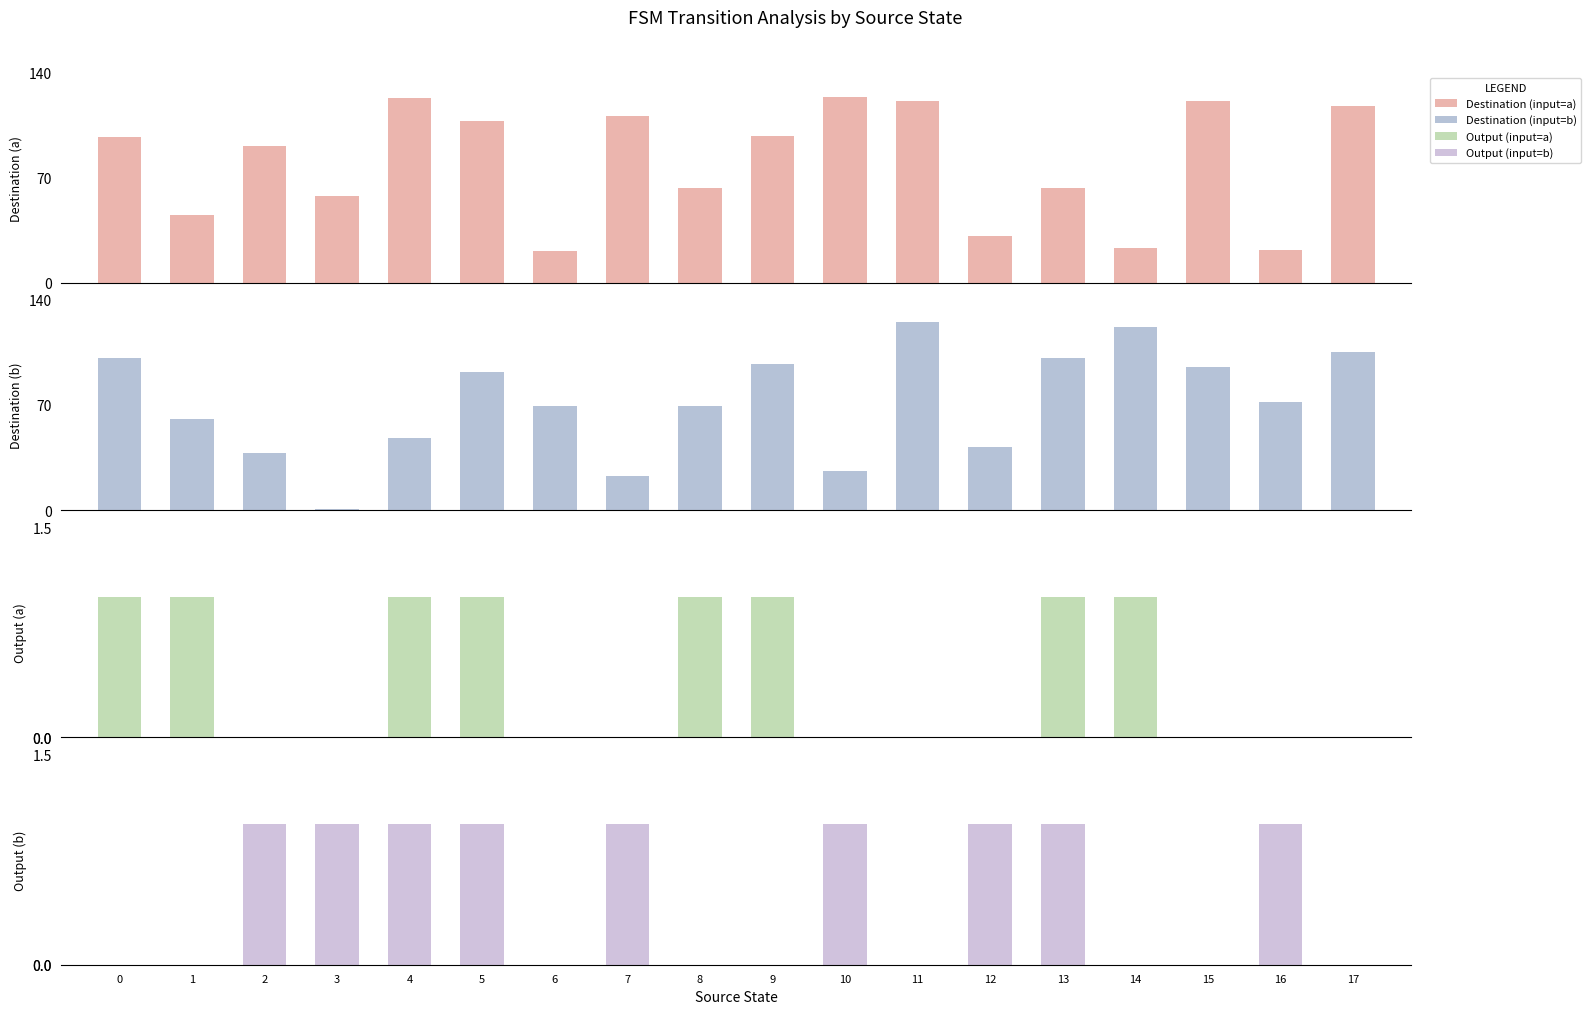

What is the sum of all Output (input=a) values?

8